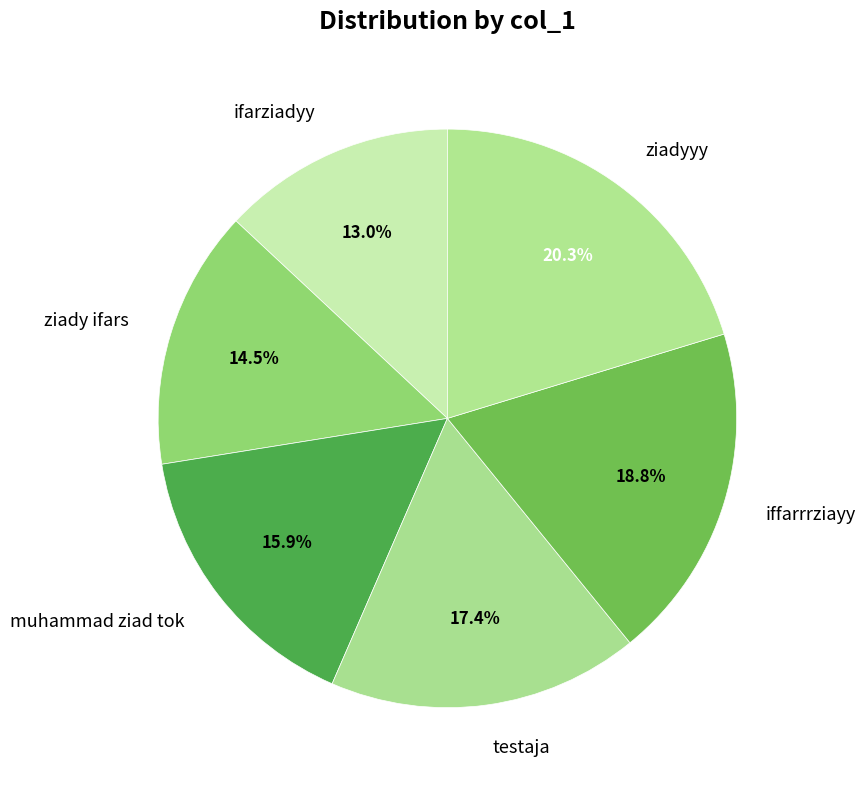

Is it true that muhammad ziad tok is 27% of the pie?

False